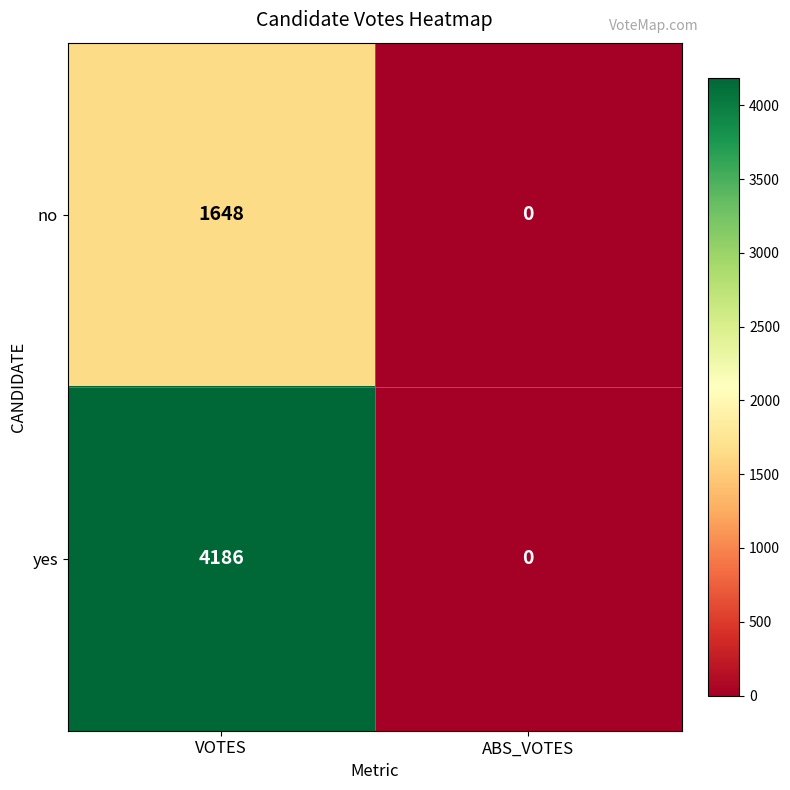

Which series has the largest total across all categories?

yes